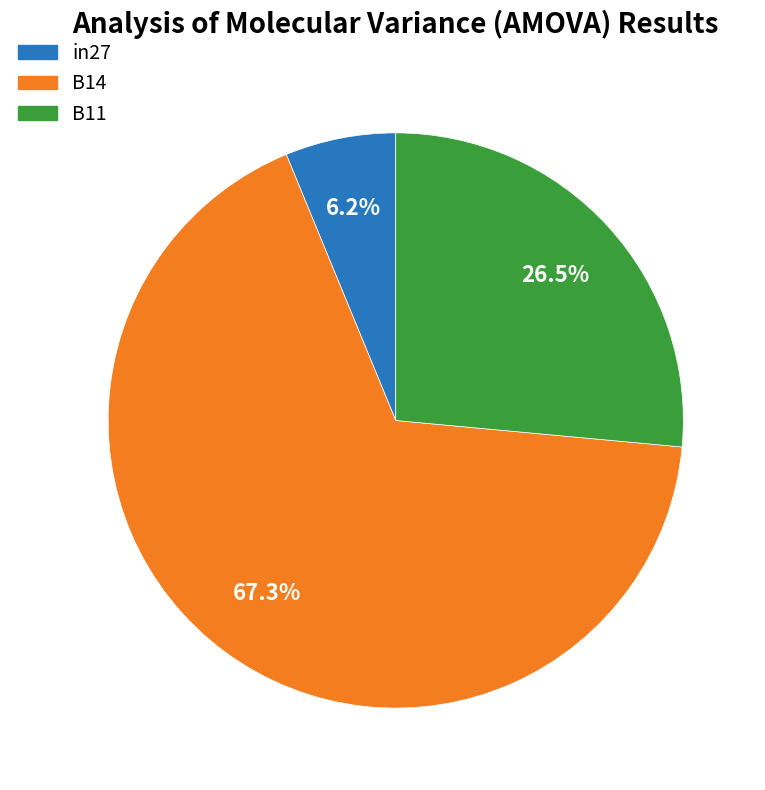

What is the total percentage of B11 and B14?

93.8%